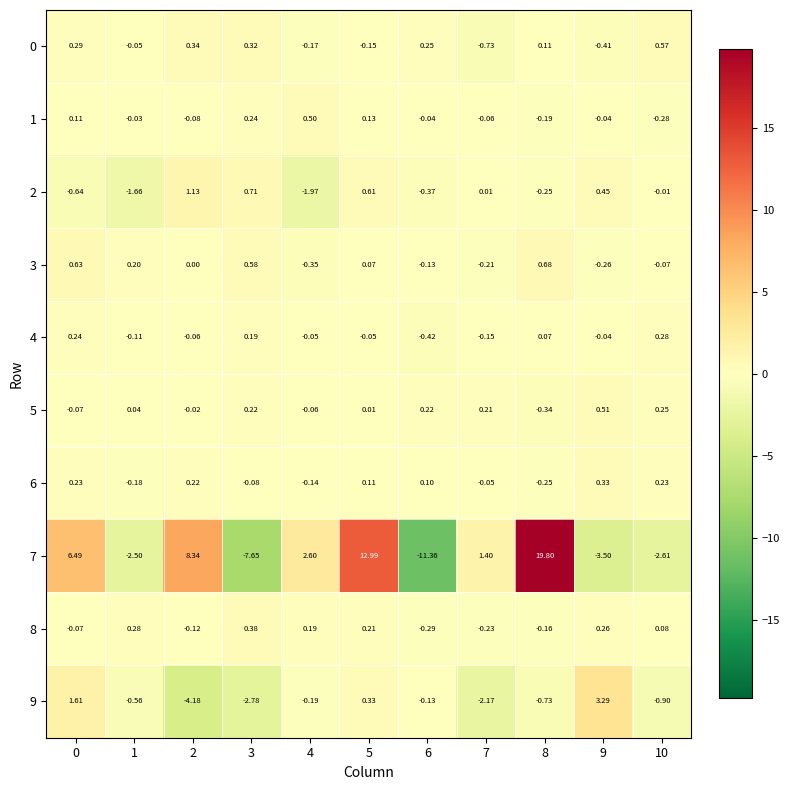

Which label corresponds to the largest value in the chart?

8